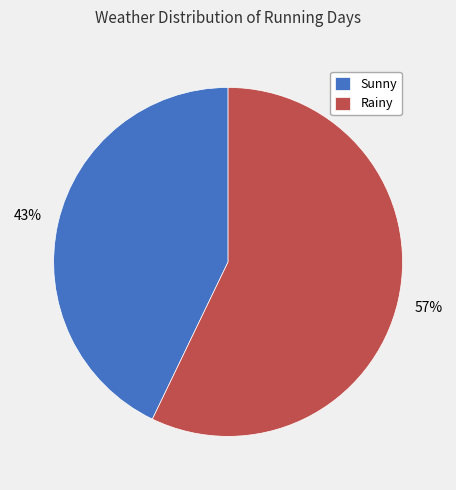

Which slice is the largest?

Rainy